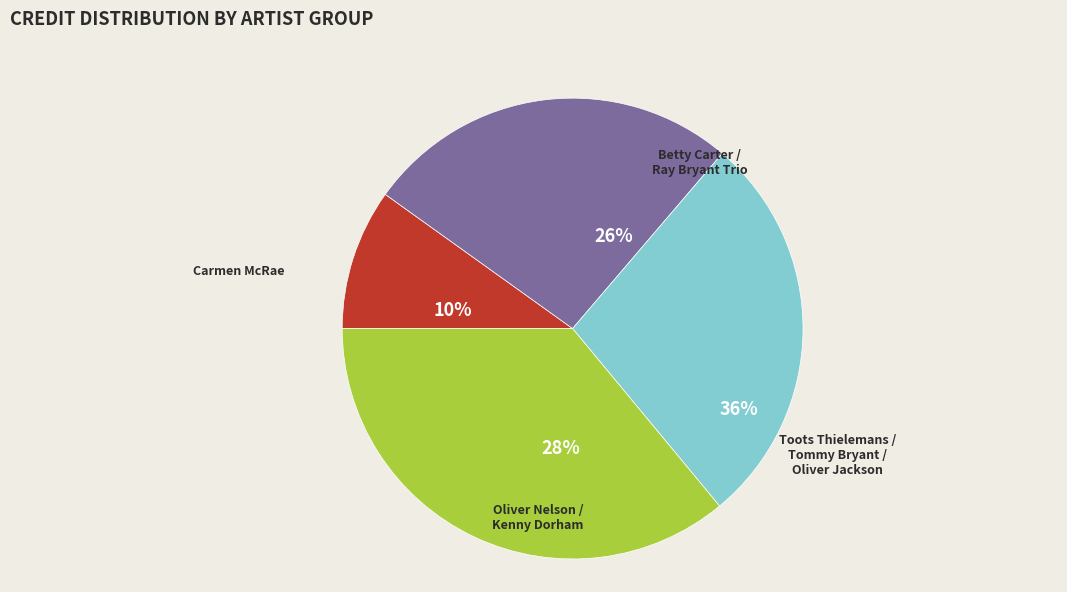

What is the total percentage of Betty Carter /
Ray Bryant Trio and Carmen McRae?

36.3%